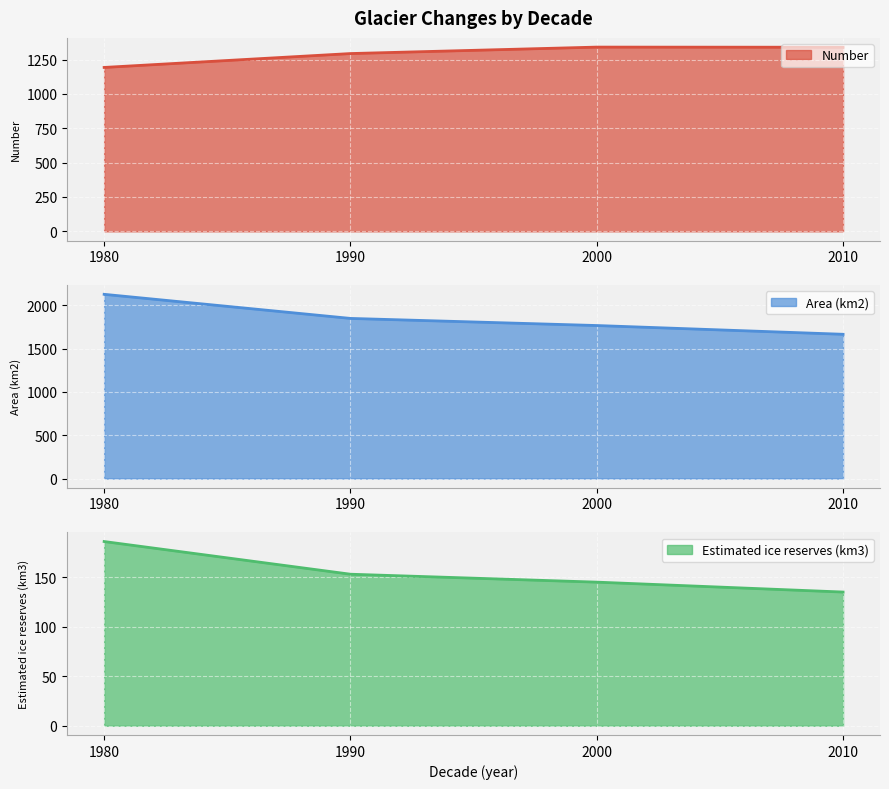

What is the value of the Estimated ice reserves (km3) point at the 4th from the left?

135